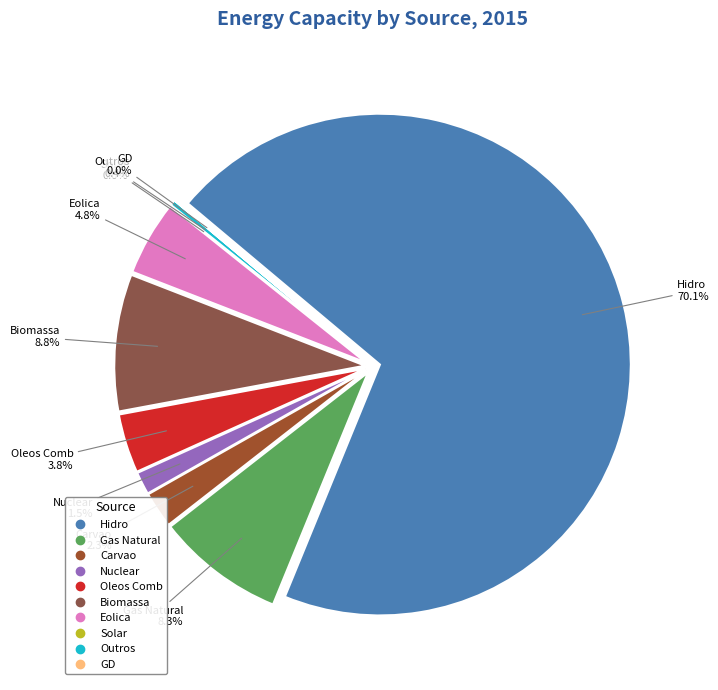

Is it true that Solar is 11% of the pie?

False